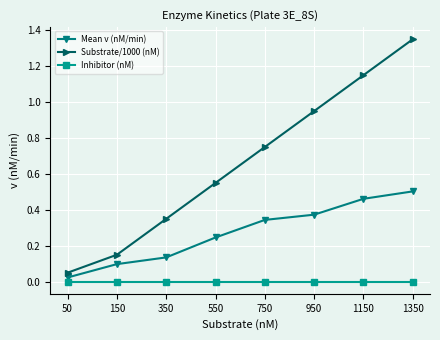

How many lines are shown in the chart?

3